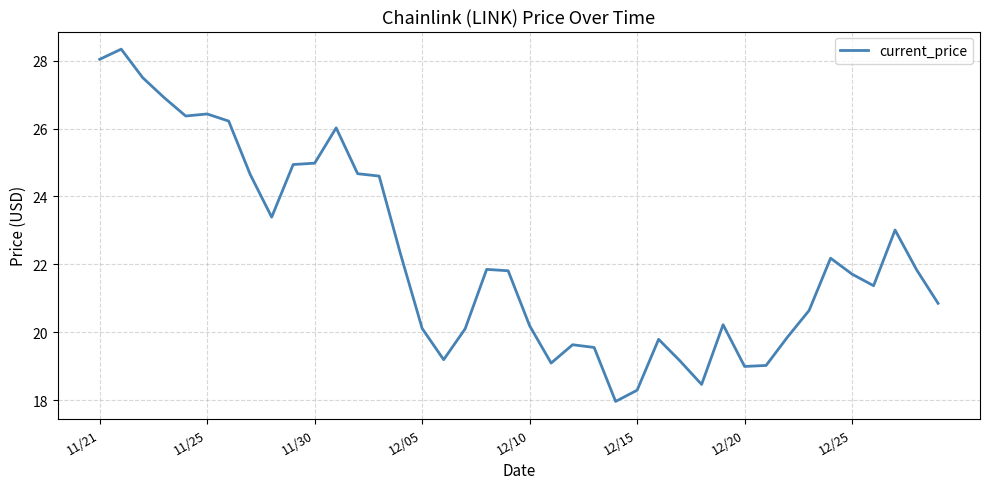

What is the minimum value shown in the chart?

18.0